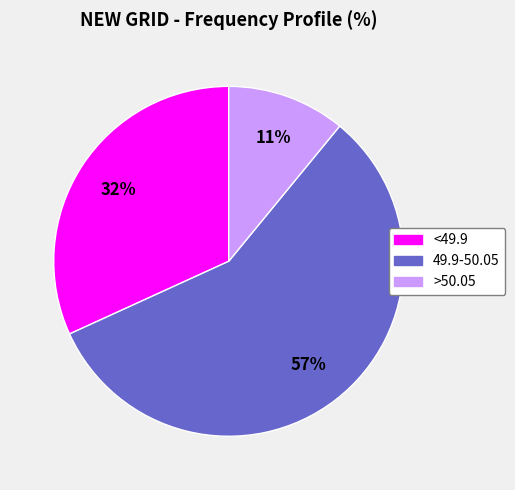

Do <49.9 and >50.05 together represent more than half of the pie?

No